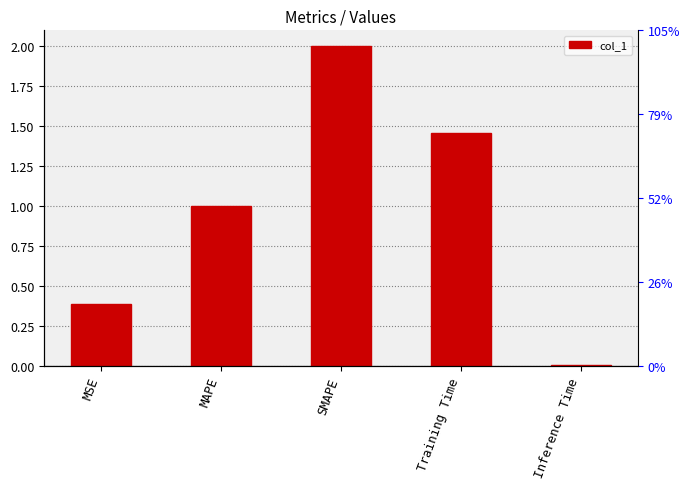

List the labels in order of value, smallest first.

Inference Time, MSE, MAPE, Training Time, SMAPE